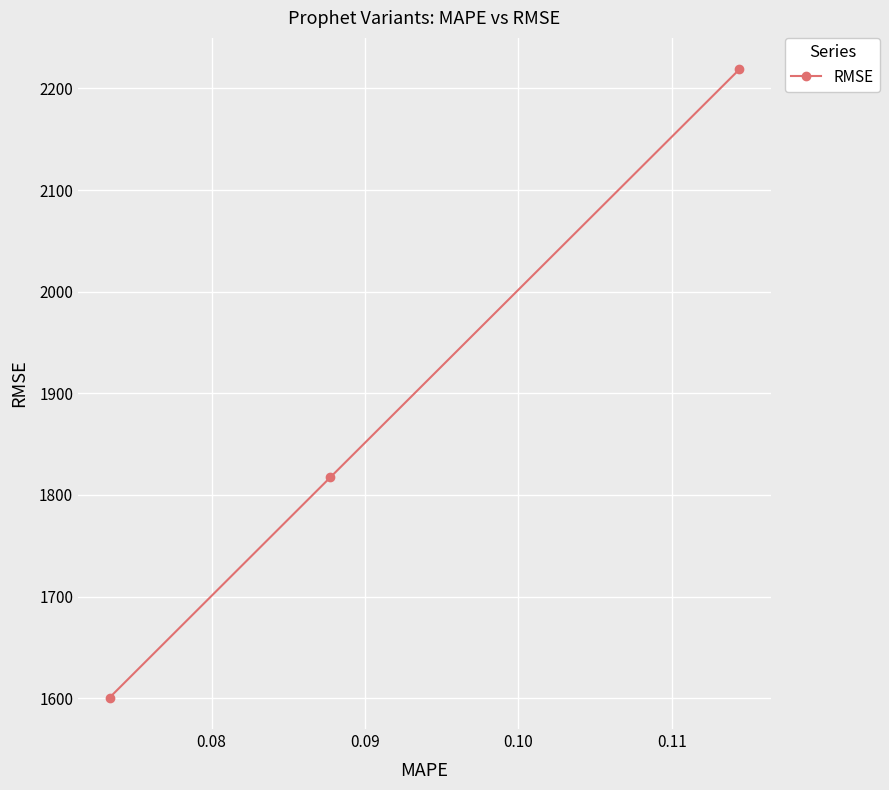

What is the average value?

1878.9